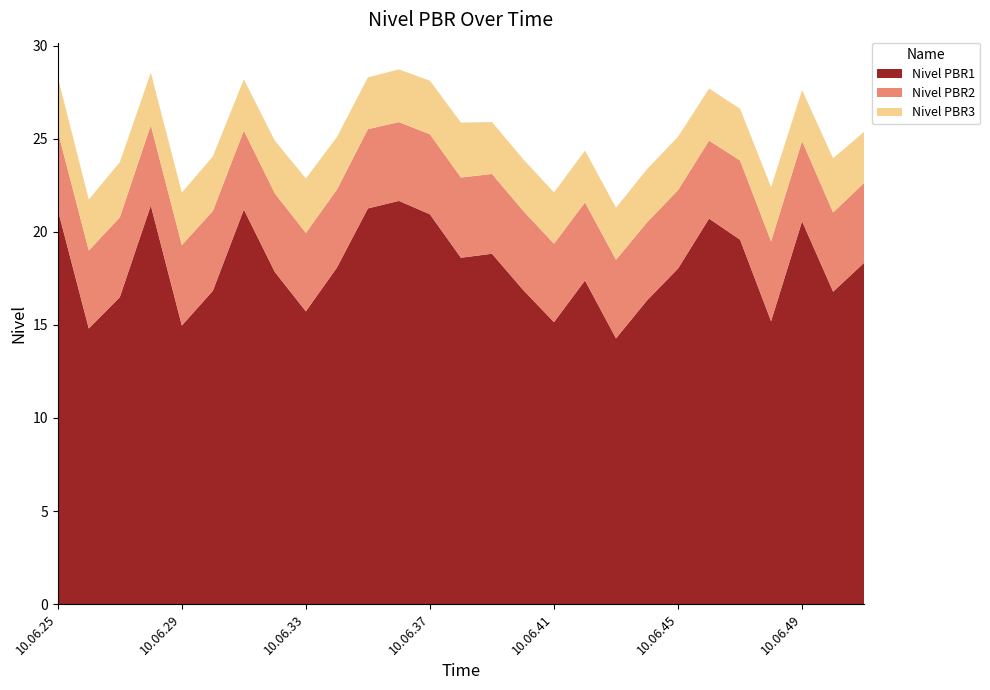

Reading left to right, list all the values displayed in this chart.

Nivel PBR1: 21.2	14.8	16.5	21.4	15.0	16.8	21.2	17.8	15.7	18.1	21.3	21.7	20.9	18.6	18.8	16.9	15.1	17.4	14.3	16.3	18.0	20.7	19.6	15.2	20.6	16.8	18.3
Nivel PBR2: 4.2	4.2	4.3	4.3	4.3	4.3	4.2	4.2	4.2	4.2	4.3	4.2	4.3	4.3	4.3	4.3	4.2	4.2	4.2	4.2	4.2	4.2	4.3	4.3	4.3	4.3	4.3
Nivel PBR3: 2.9	2.7	3.0	2.8	2.8	2.9	2.8	2.8	2.9	2.8	2.8	2.8	2.9	3.0	2.8	2.8	2.8	2.8	2.8	2.9	2.9	2.8	2.8	2.9	2.7	2.9	2.8